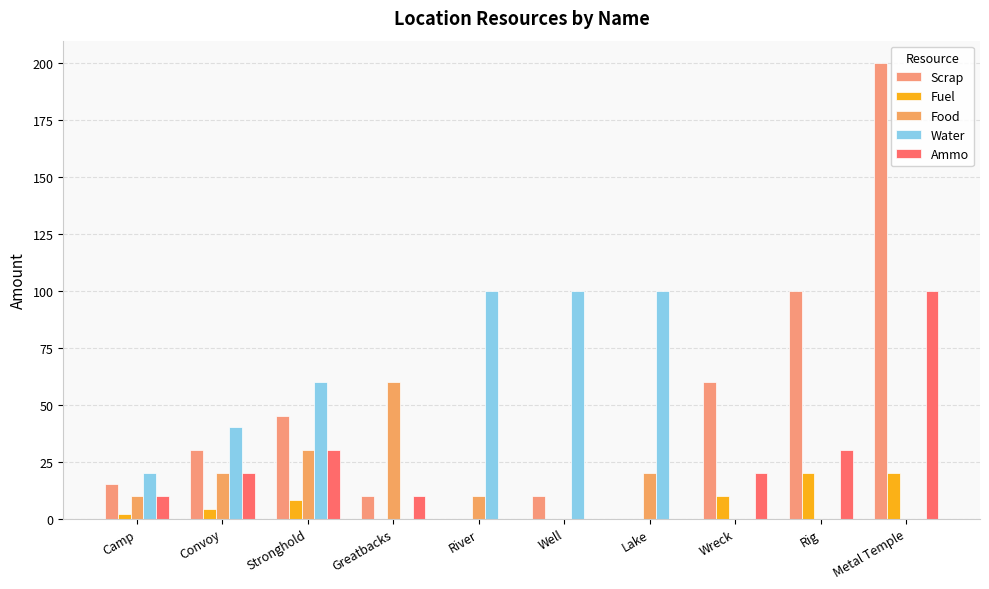

Is it true that Ammo equals 13 at Convoy?

False